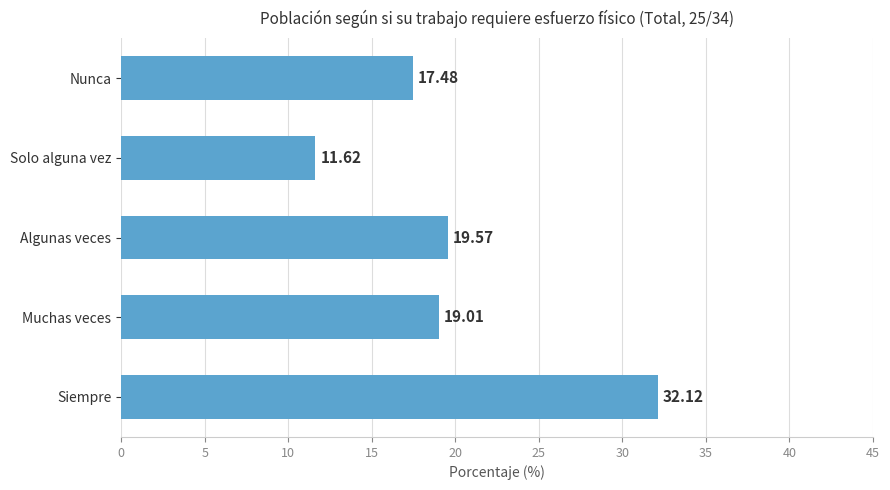

What is the average value?

20.0